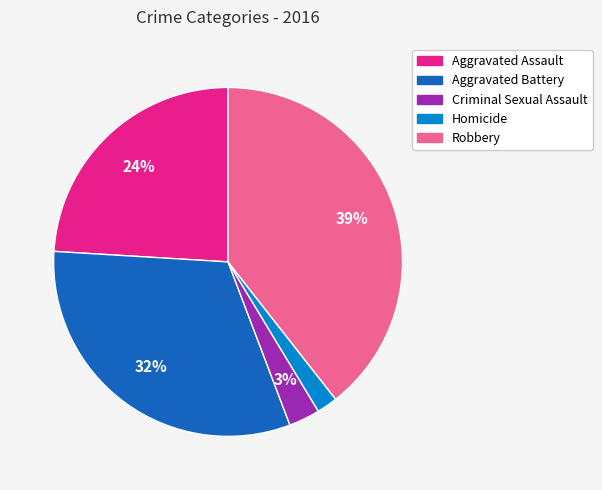

What percentage is the Homicide slice, to the nearest percent?

2%